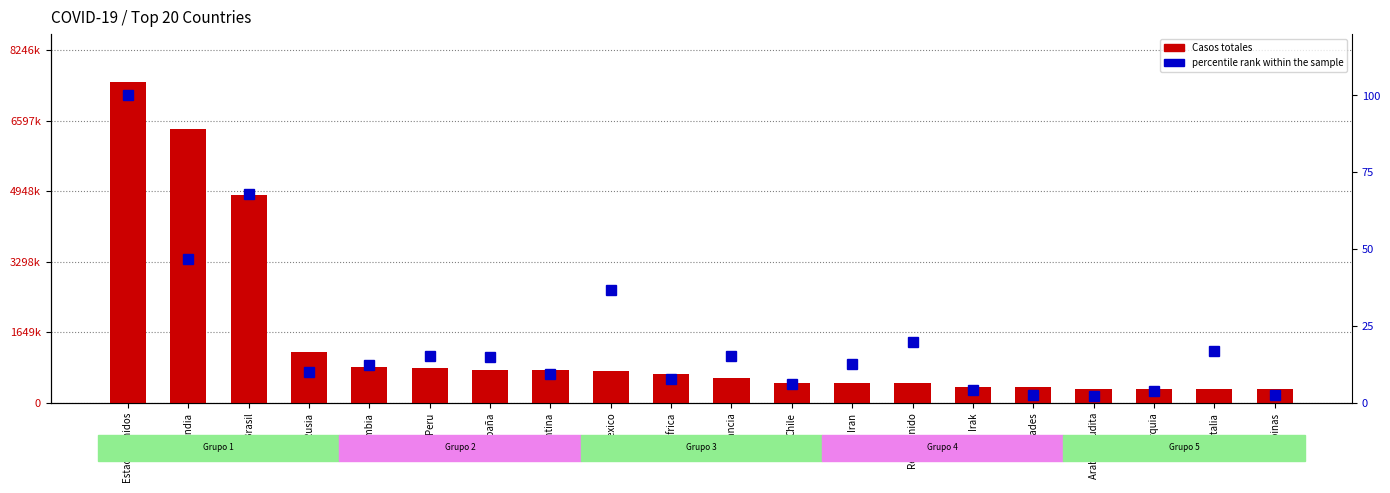

What is the difference between the highest and lowest values at Chile?

464744.0